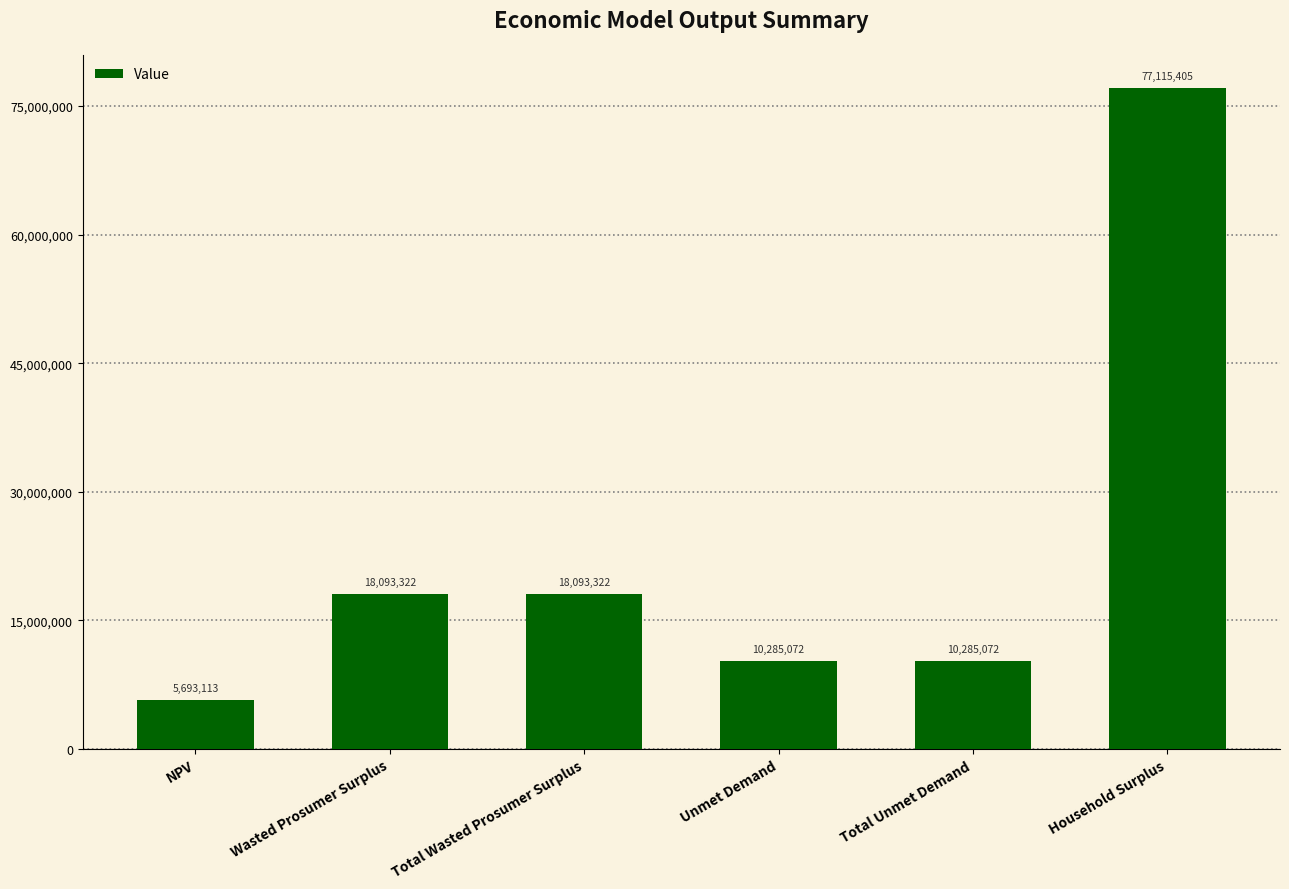

What is the approximate value at Total Wasted Prosumer Surplus?

18093321.8